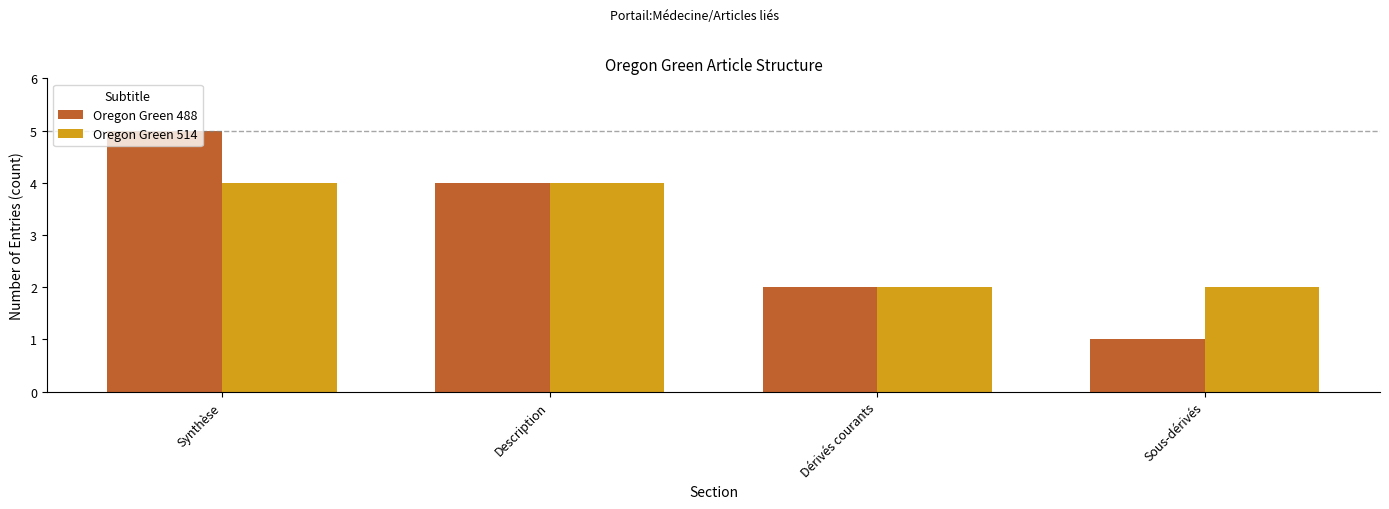

At which category is the sum across all series the highest?

Synthèse